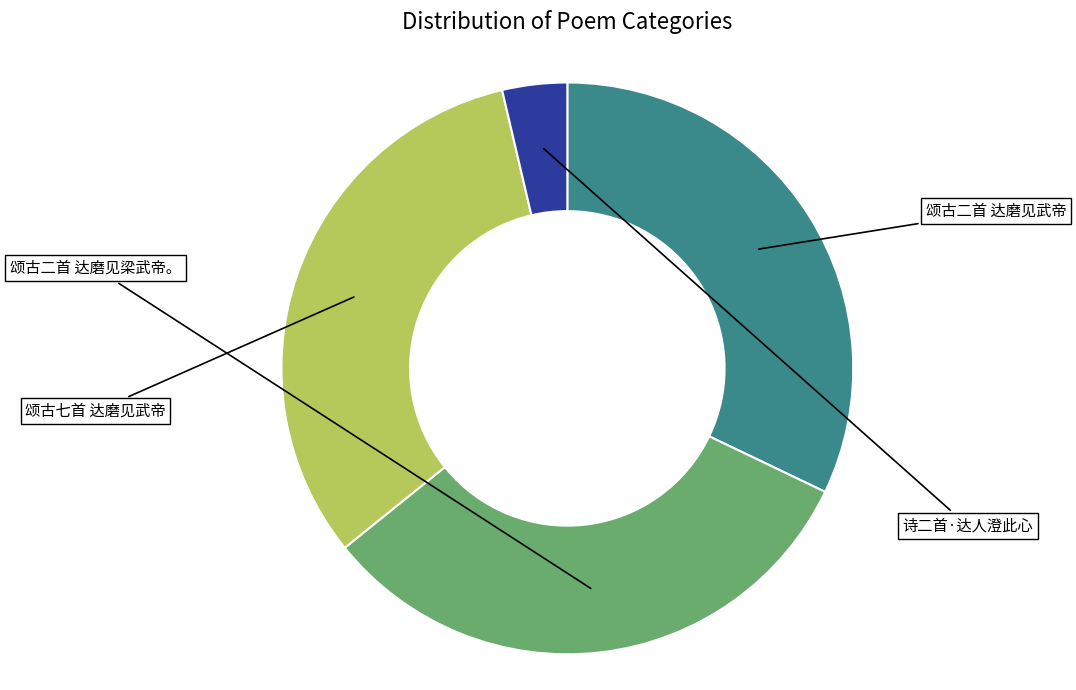

True or false: 颂古二首 达磨见武帝 accounts for 32% of the total.

True